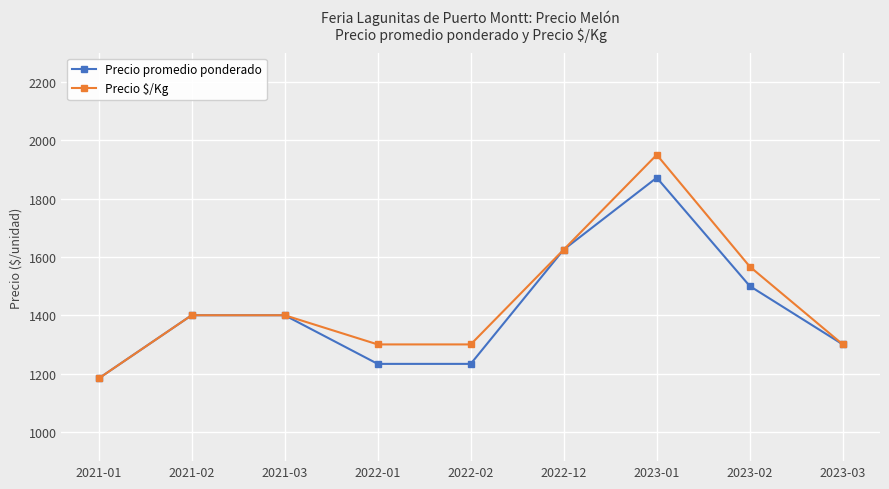

Count the number of data series in this chart.

2